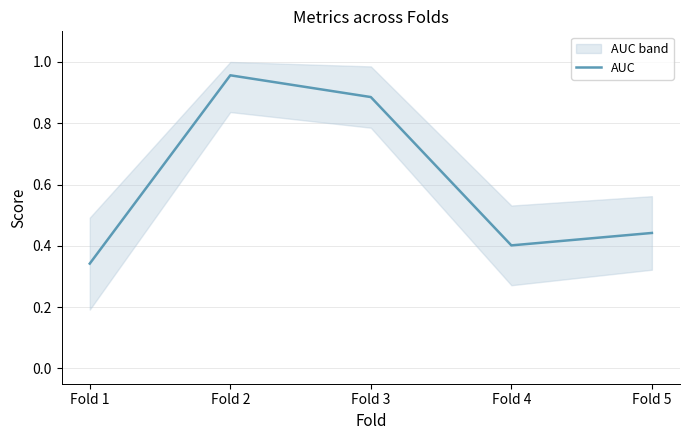

What is the change in value from Fold 2 to Fold 5?

-0.5